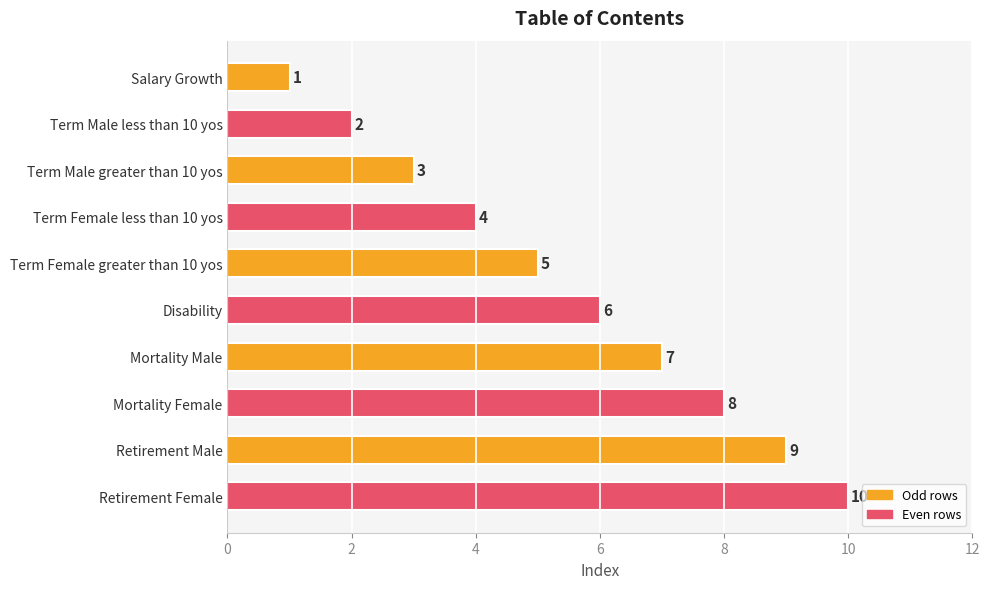

Rank the categories by value from lowest to highest.

Salary Growth, Term Male less than 10 yos, Term Male greater than 10 yos, Term Female less than 10 yos, Term Female greater than 10 yos, Disability, Mortality Male, Mortality Female, Retirement Male, Retirement Female